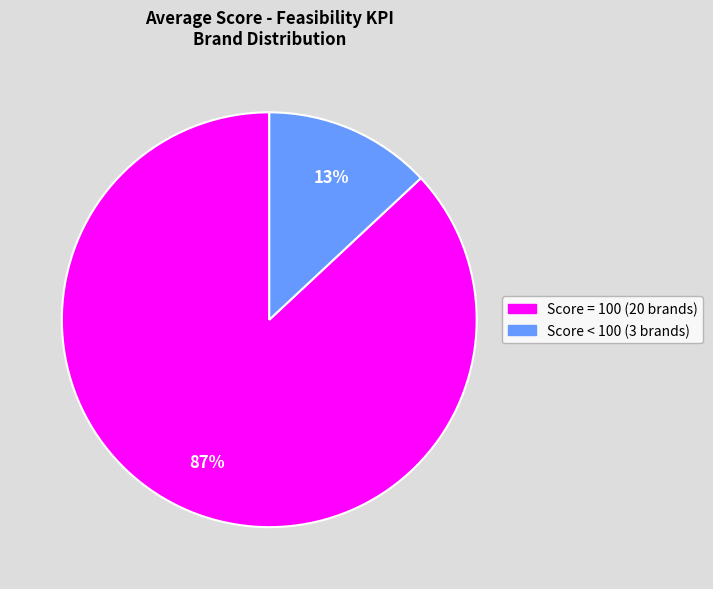

How many segments does this pie chart have?

2